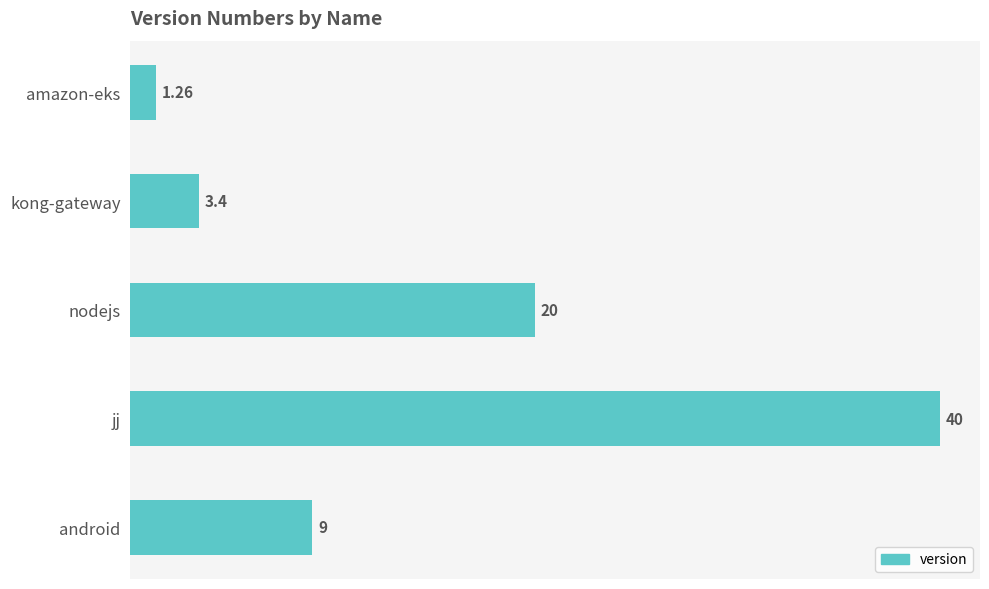

What is the label of the 4th bar from the top?

jj